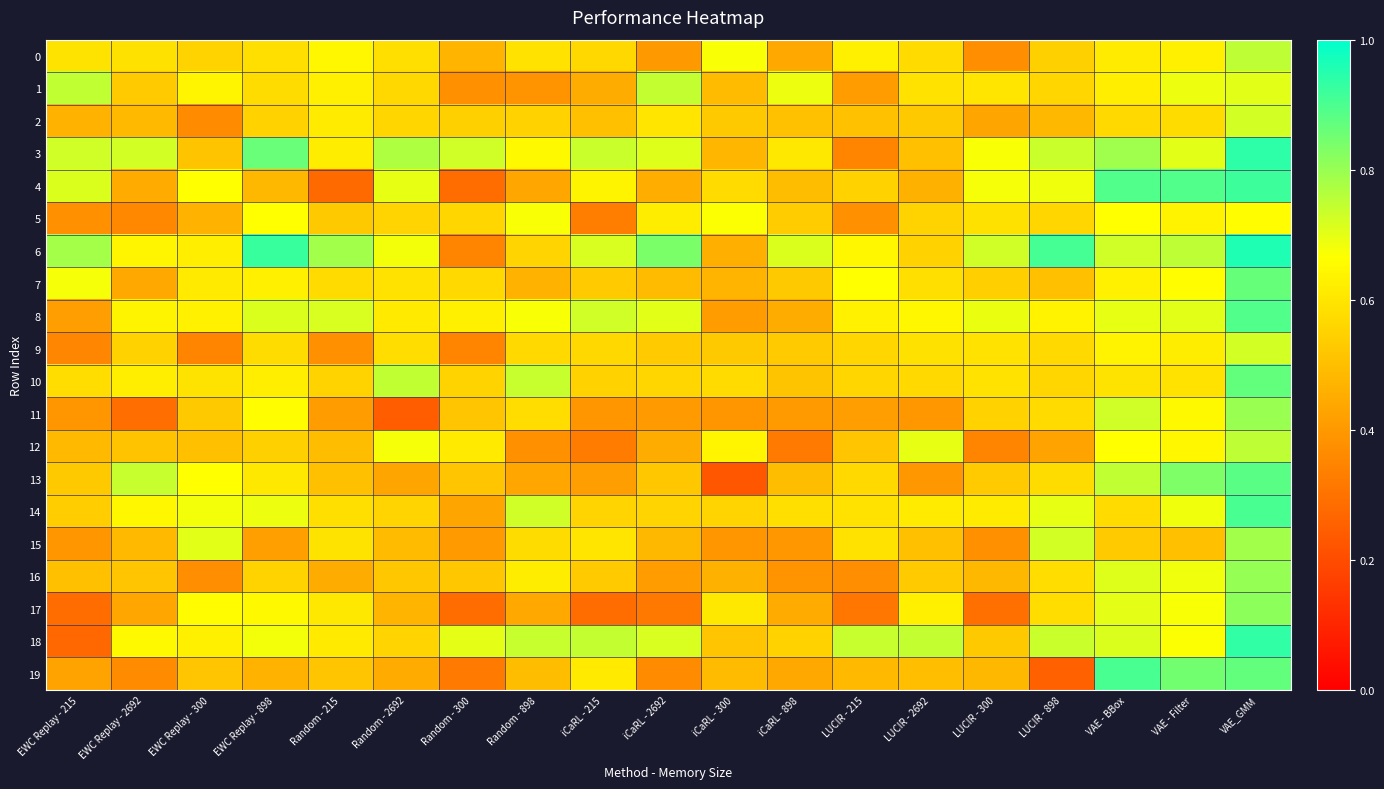

Which series has the largest range (max minus min)?

18